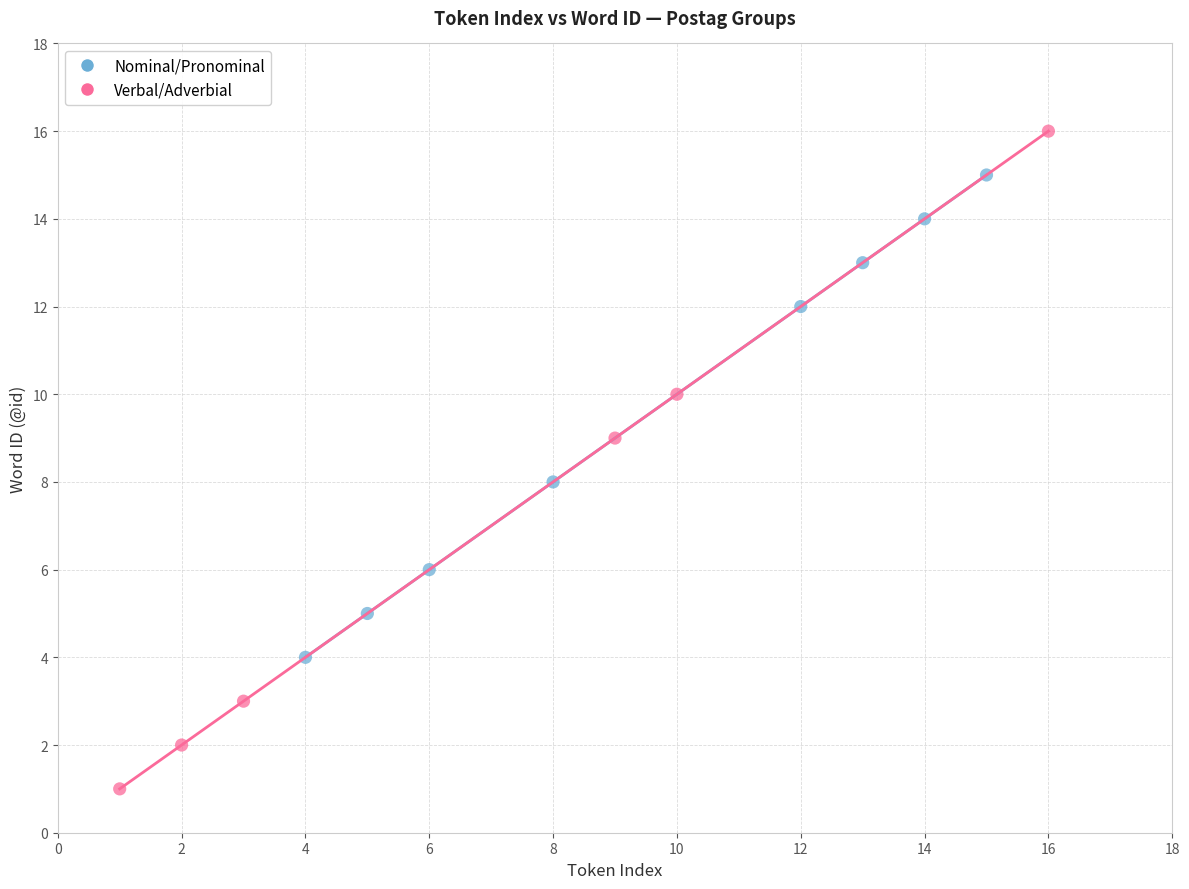

Which series contains the lowest Y value?

Verbal/Adverbial